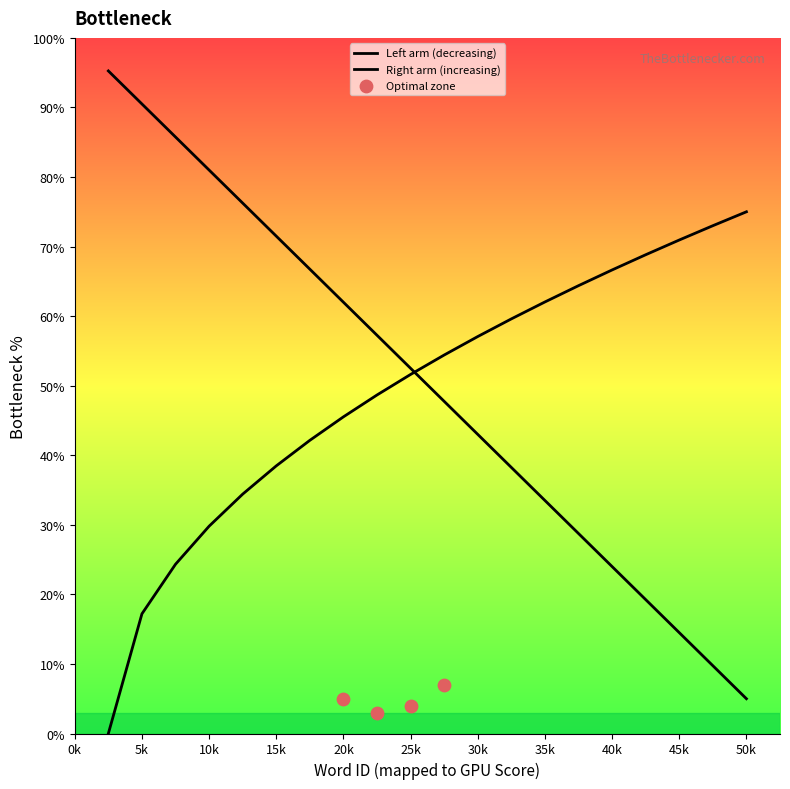

Between 8 and 1, which is larger?

1